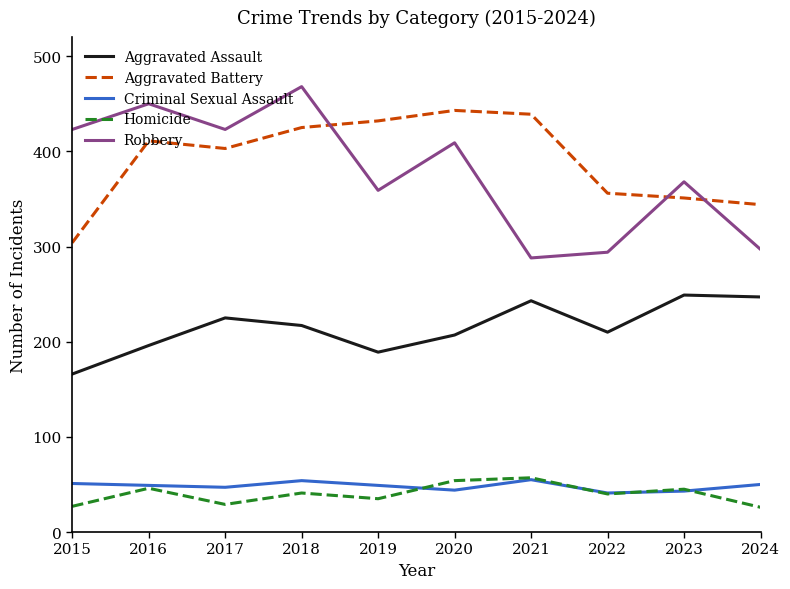

What is the spread (max minus min) of values at 2018?

427